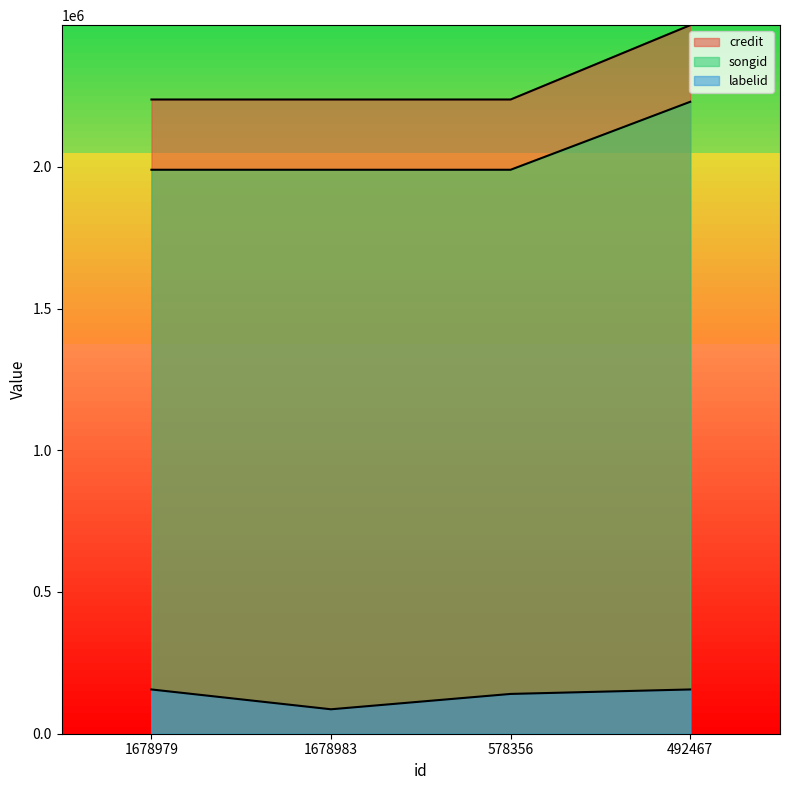

What is the sum of the credit values at 1678979 and 578356?

4475096